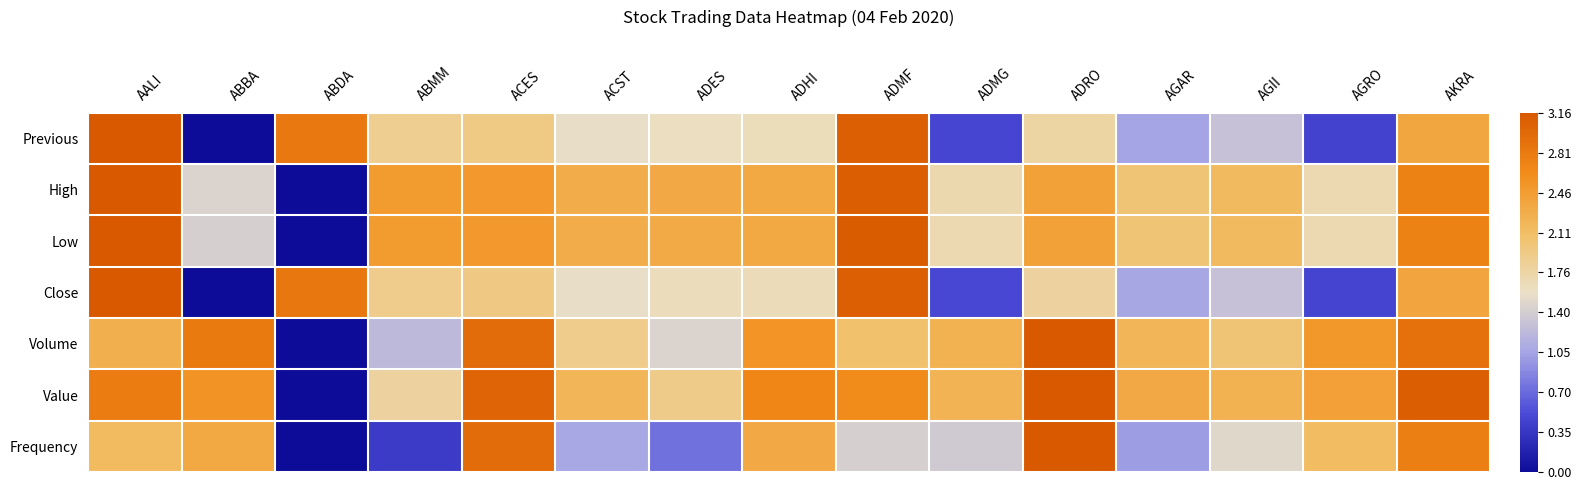

Between AALI and AGAR, which series saw the biggest shift?

Previous